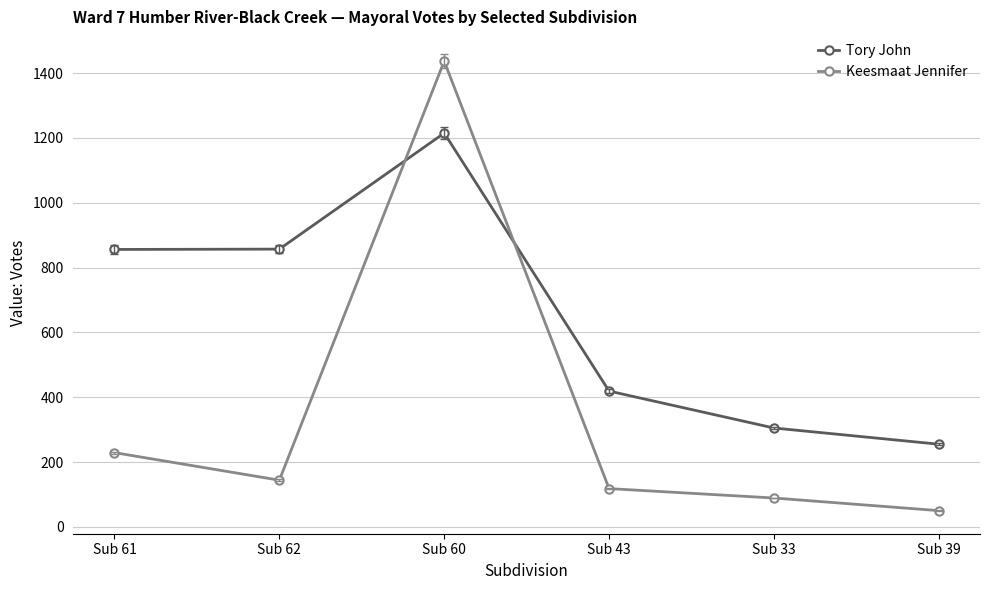

What is the difference between the maximum and second lowest values in the Tory John series?

910